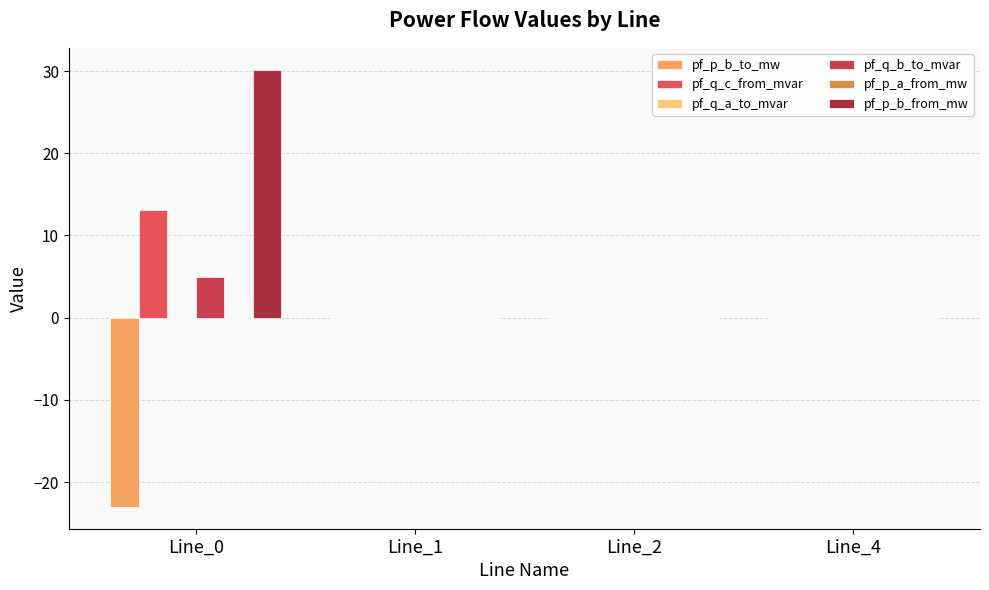

How many data points does each series have?

4